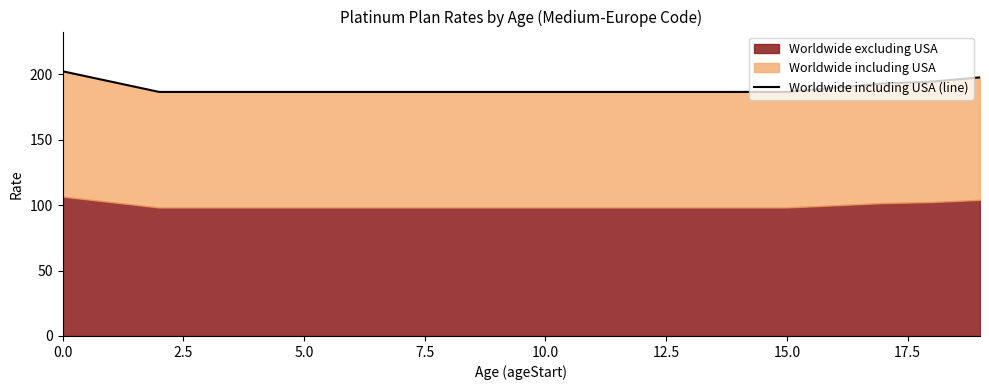

What is the approximate value at 13?

186.6